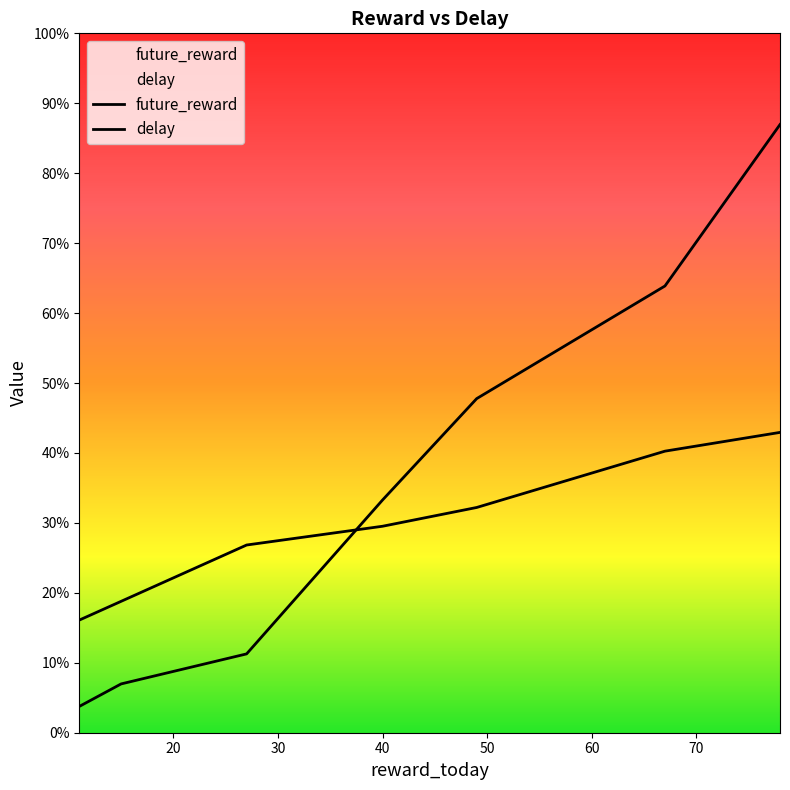

True or false: future_reward has a value of 40 at 11.

False